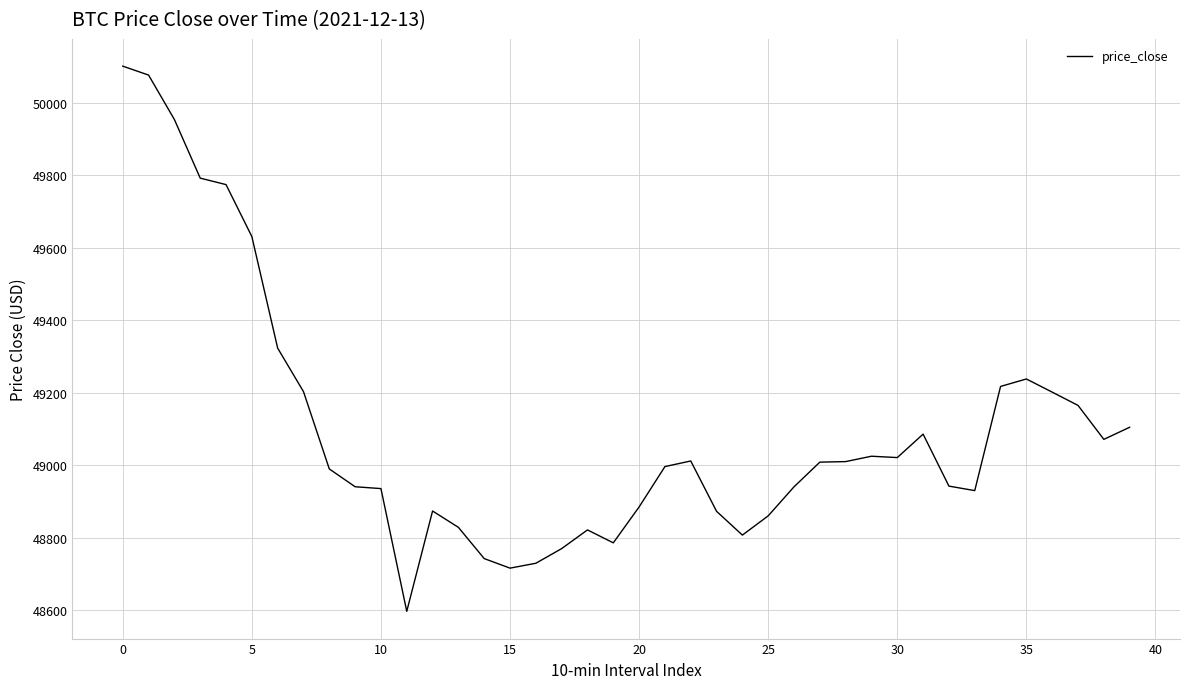

What is the maximum value shown in the chart?

50100.4